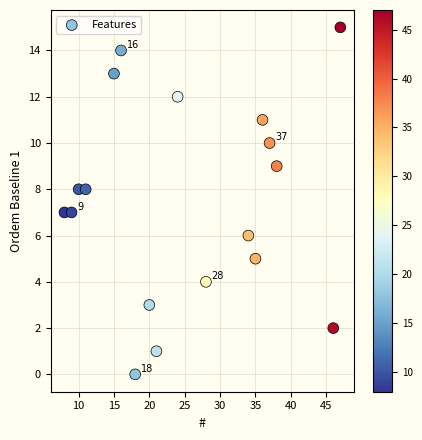

What is the range of Y values (max minus min)?

15